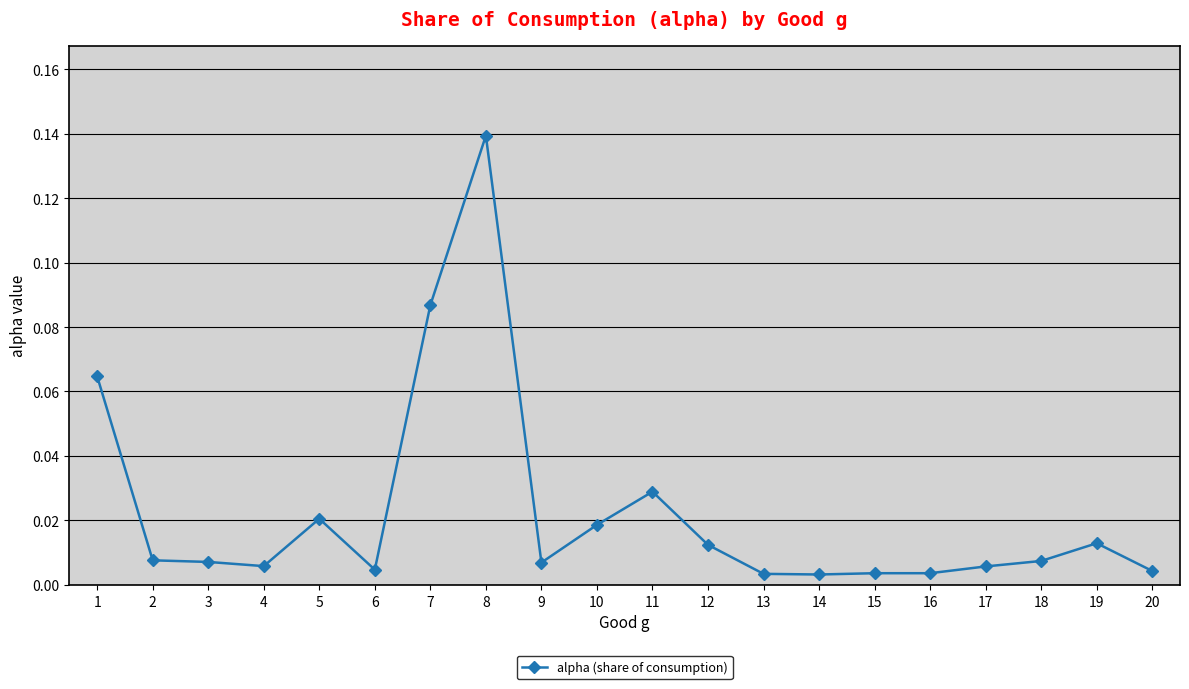

Which category has the highest value across all series?

8